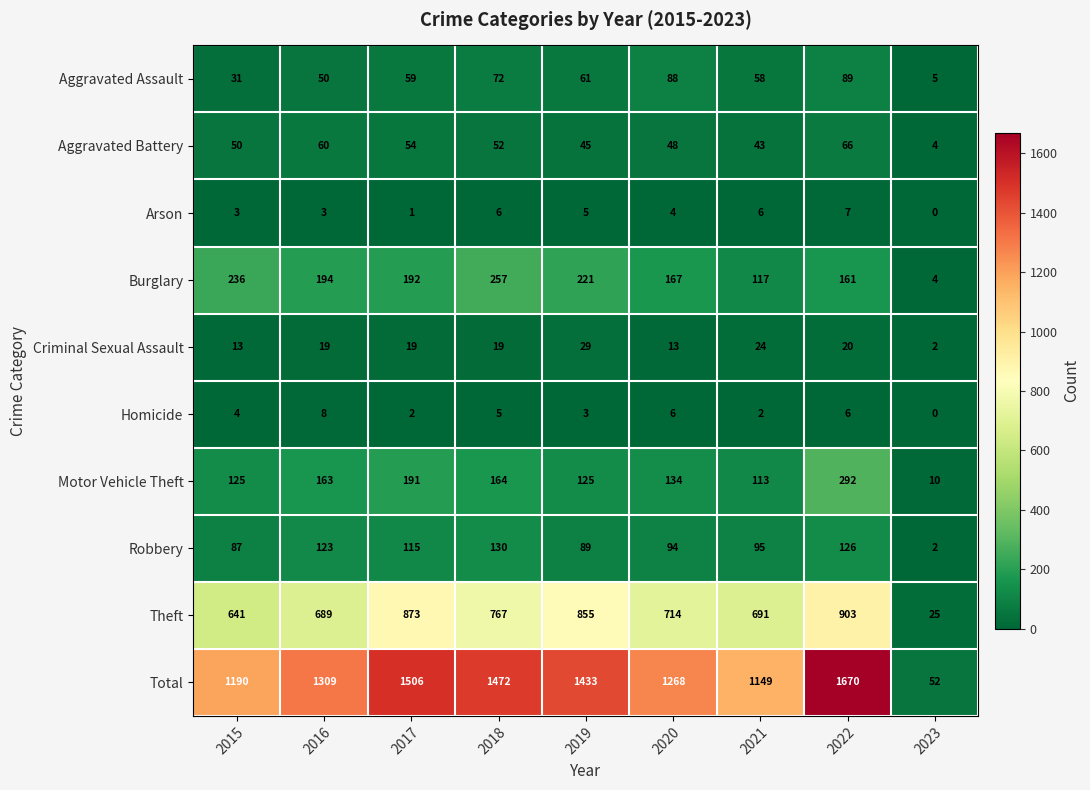

The Burglary series shows 194 at 2016. True or false?

True